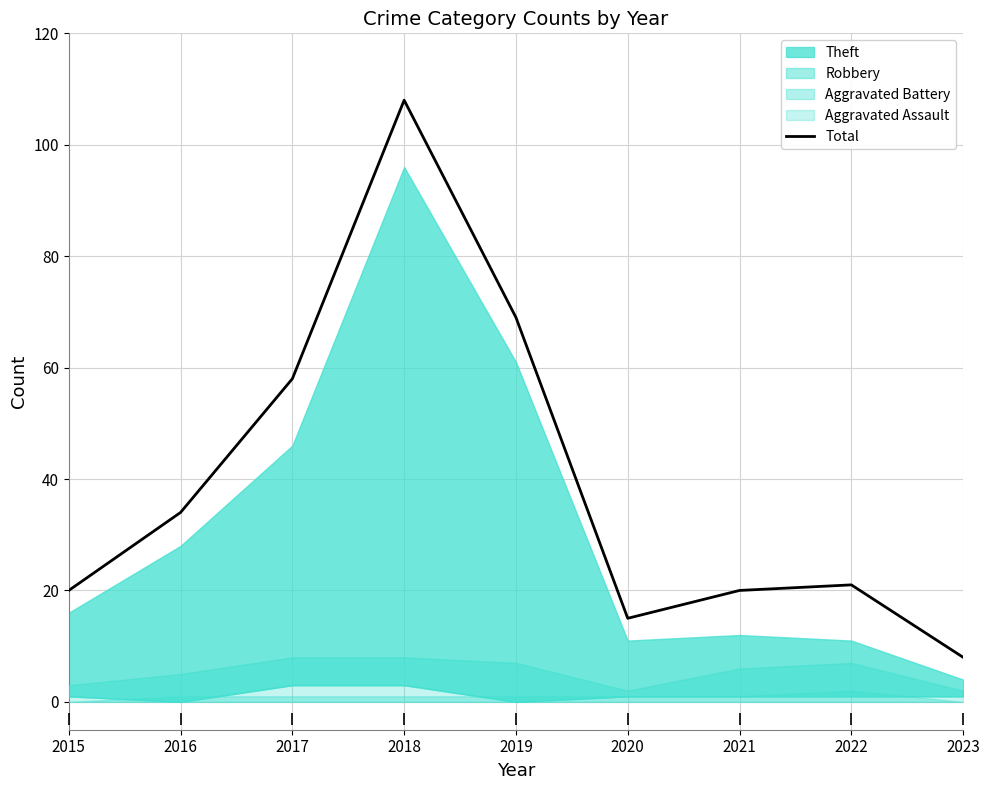

Where is the first local minimum?

2020